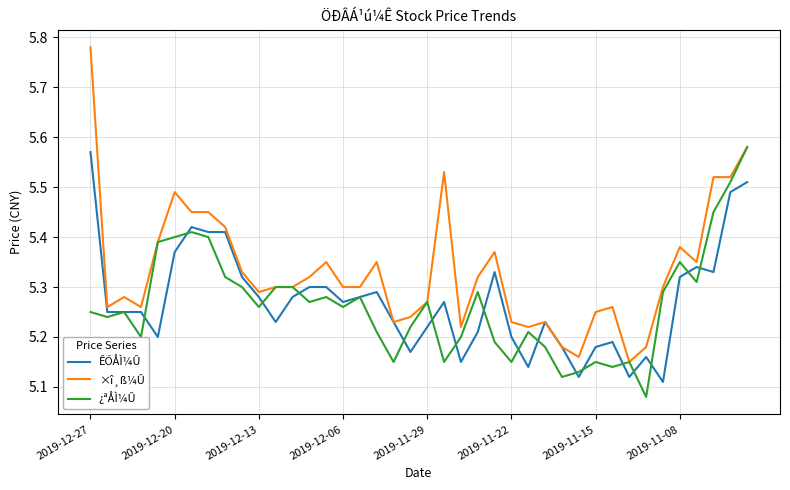

What is the minimum value for ¿ªÅÌ¼Û?

5.1